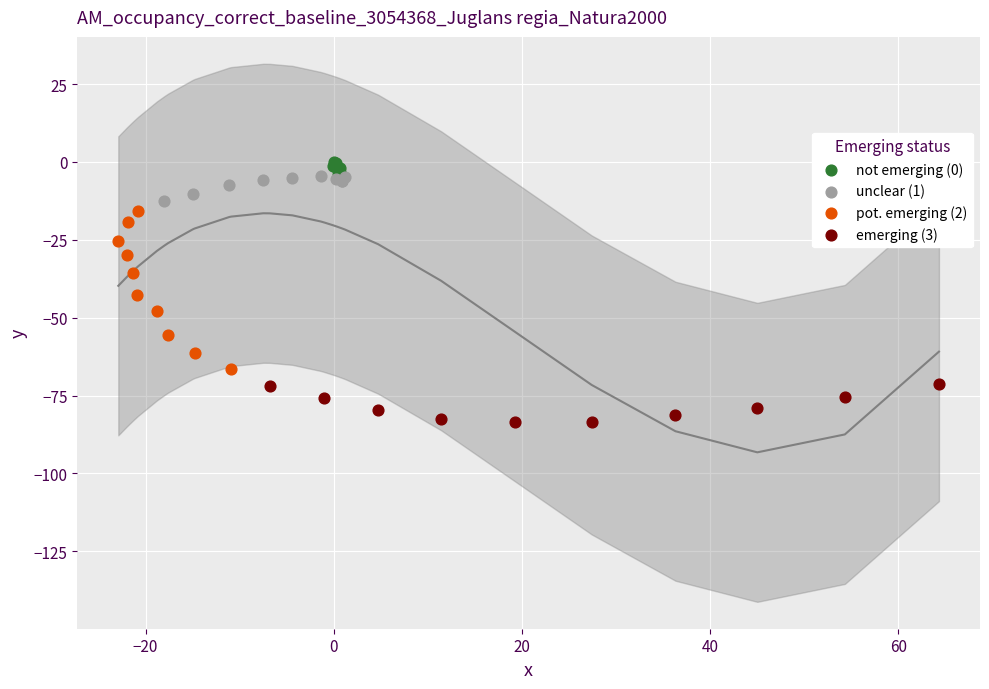

Which series contains the highest Y value?

not emerging (0)